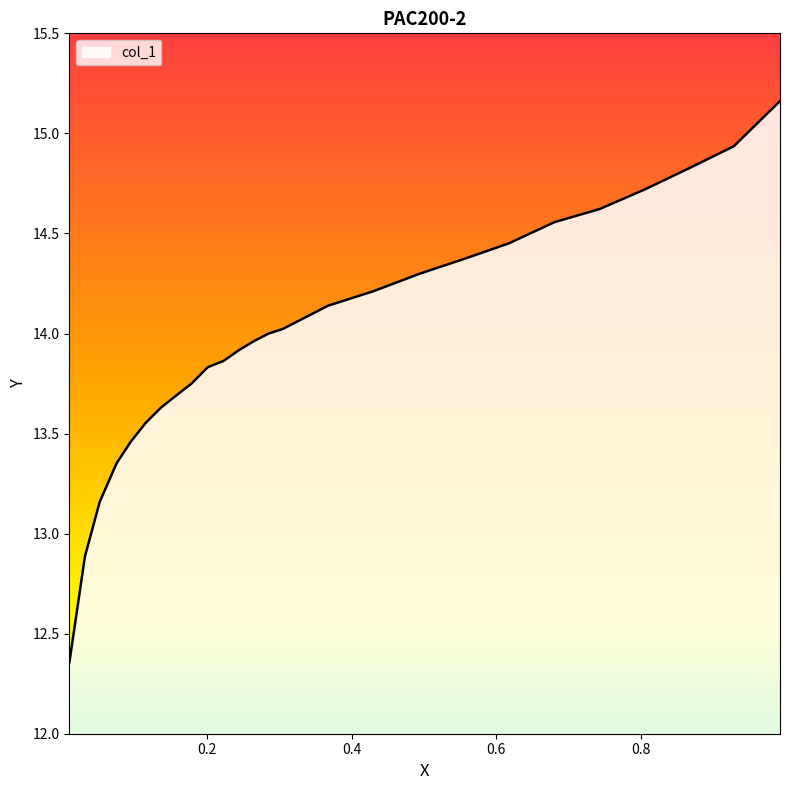

Which category has the highest value across all series?

0.993